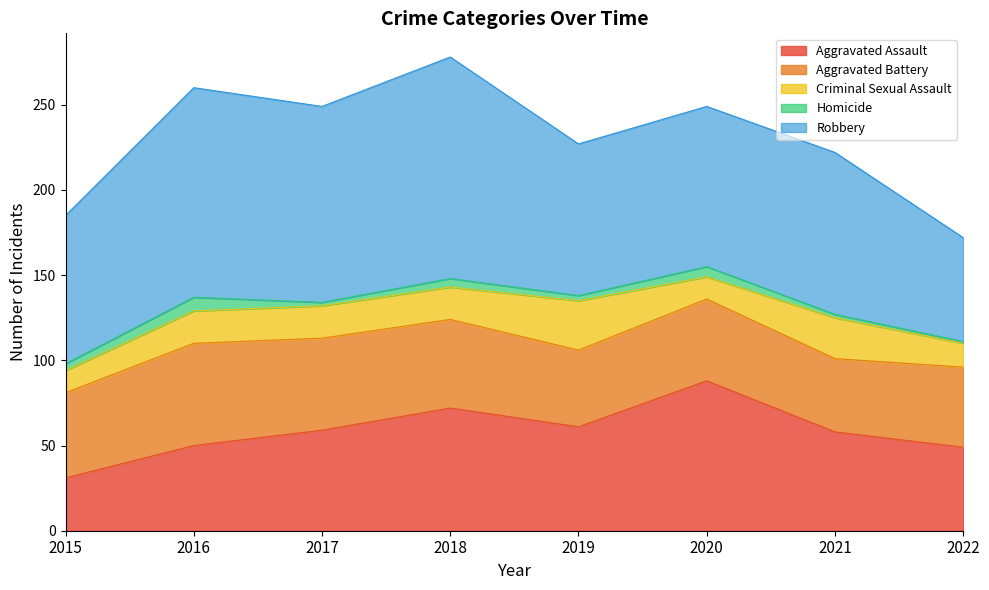

Is it true that Aggravated Battery equals 45 at 2019?

True